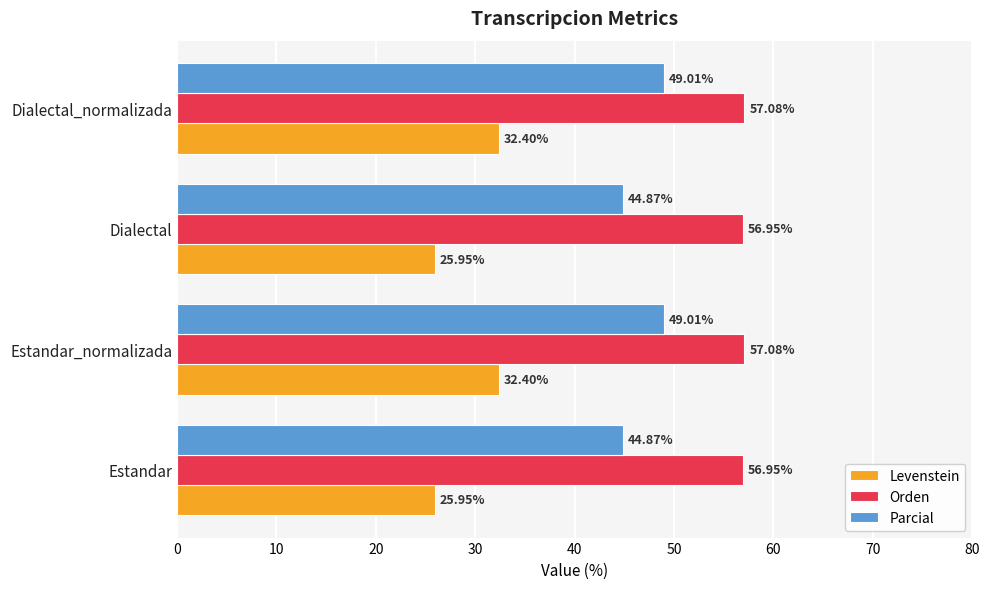

What is the spread (max minus min) of values at Estandar_normalizada?

24.7